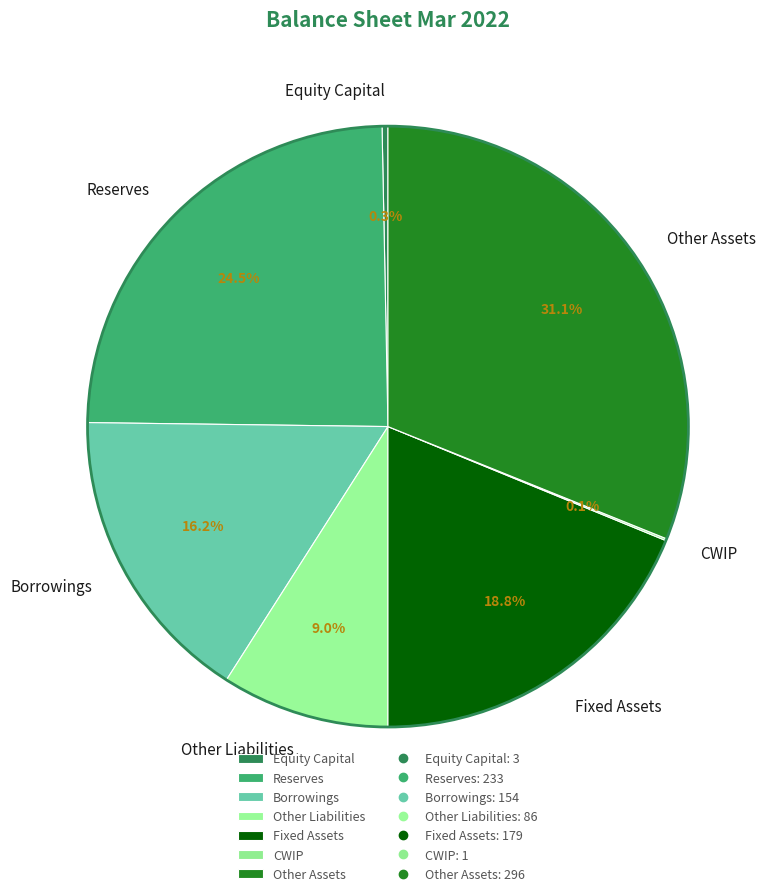

Is it true that Other Liabilities is 16% of the pie?

False